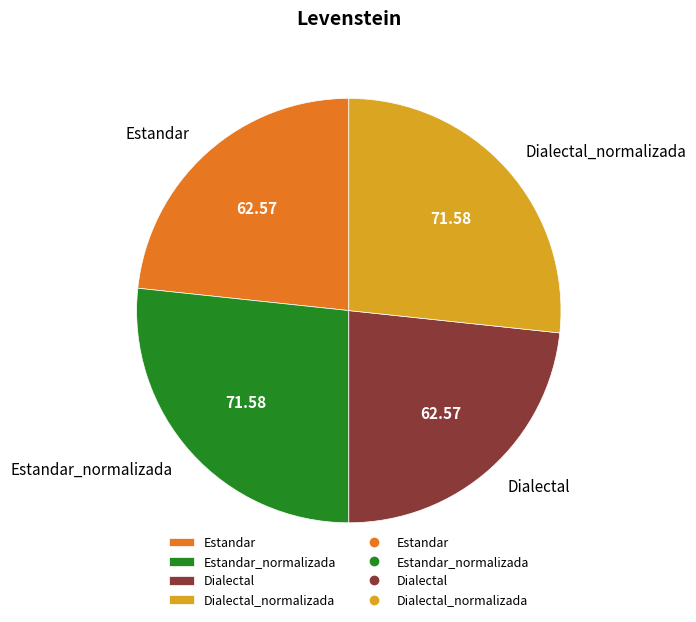

Approximately how many times larger is the value at Estandar_normalizada compared to Dialectal?

1.1